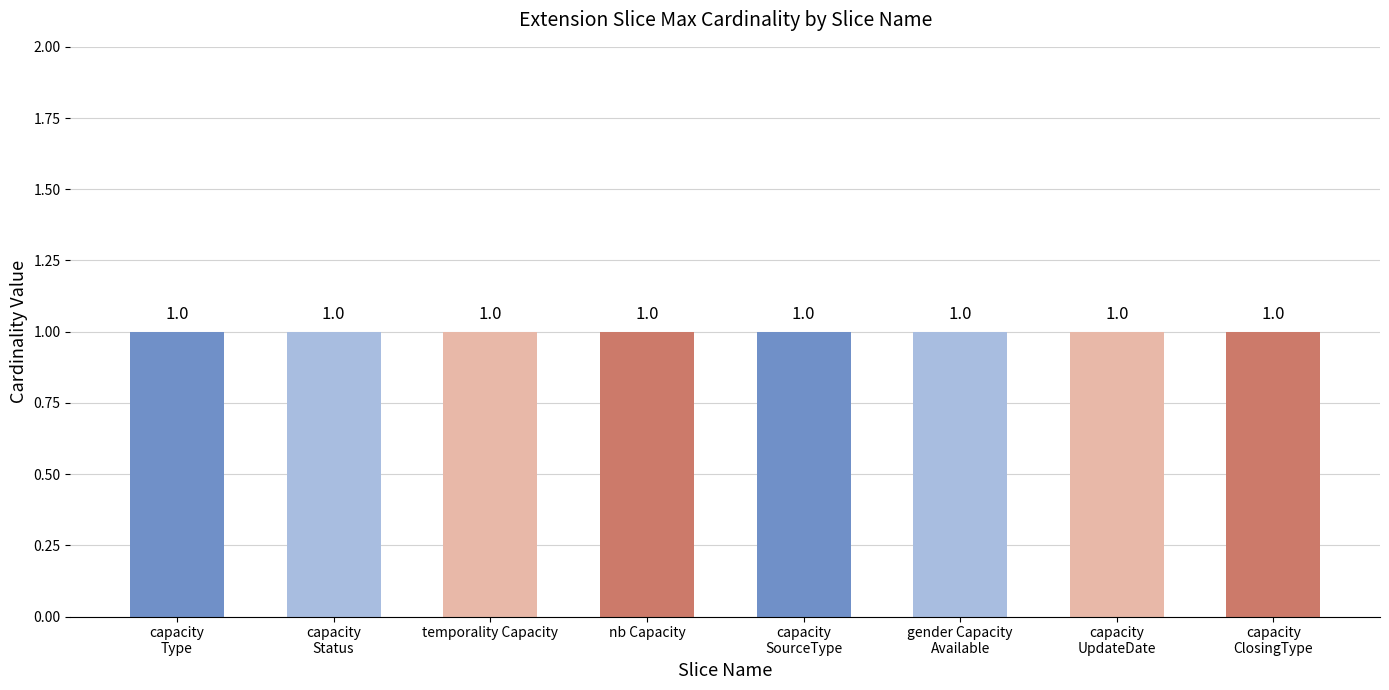

How many groups of bars are there?

8